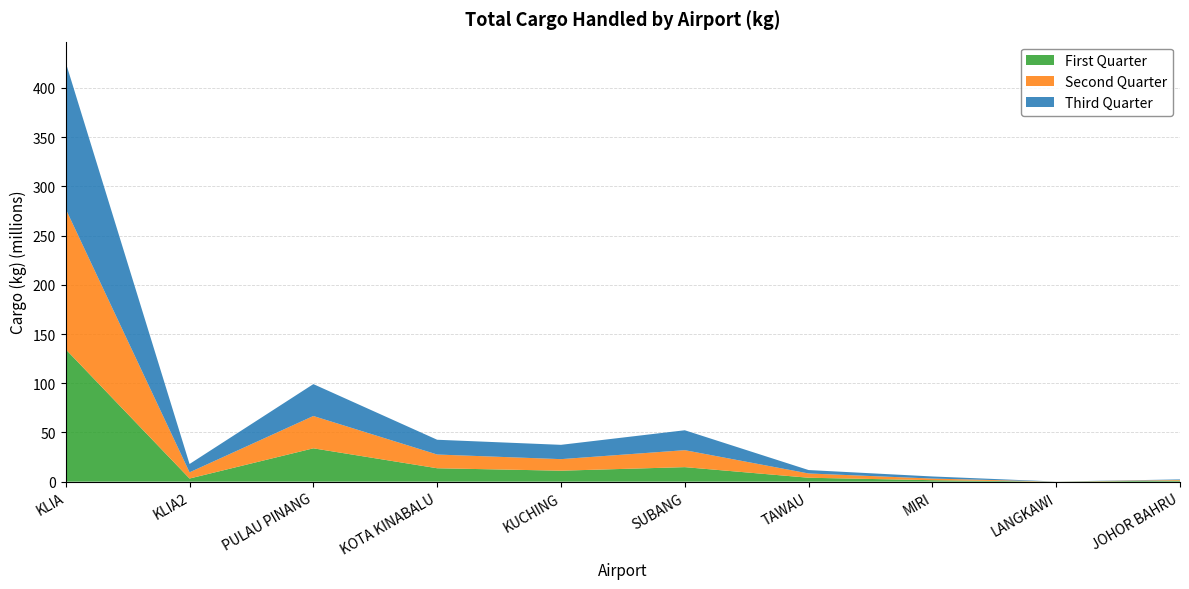

Reading left to right, what are all the values shown in this chart?

First Quarter: KLIA=134417837.0	KLIA2=3177843.0	PULAU PINANG=33879731.0	KOTA KINABALU=13621619.0	KUCHING=11144836.0	SUBANG=14750924.0	TAWAU=3986627.0	MIRI=1487193.0	LANGKAWI=46609.0	JOHOR BAHRU=1068976.0
Second Quarter: KLIA=142601913.6	KLIA2=6315225.6	PULAU PINANG=32840835.0	KOTA KINABALU=13957062.5	KUCHING=11739240.8	SUBANG=17249984.5	TAWAU=4340506.0	MIRI=1659973.0	LANGKAWI=38380.0	JOHOR BAHRU=668191.0
Third Quarter: KLIA=148791612.5	KLIA2=8459946.2	PULAU PINANG=32398292.4	KOTA KINABALU=14998882.4	KUCHING=14534217.0	SUBANG=20230513.7	TAWAU=3470794.0	MIRI=2130110.0	LANGKAWI=36381.0	JOHOR BAHRU=558992.0